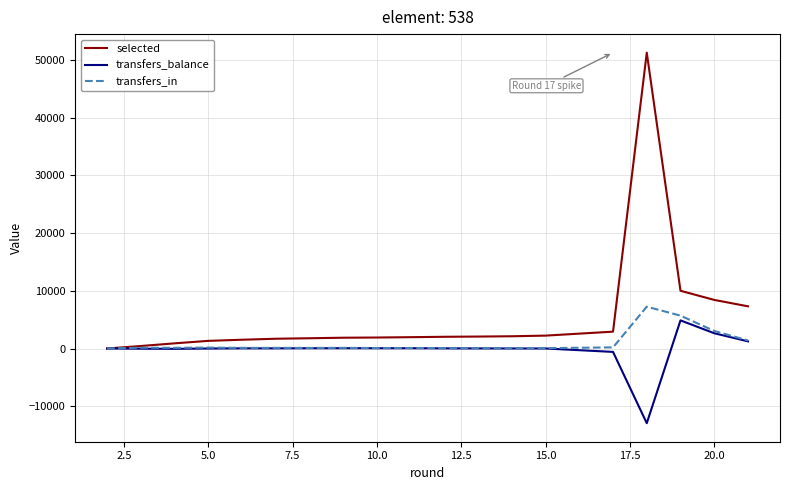

Which series has the widest spread of values?

selected